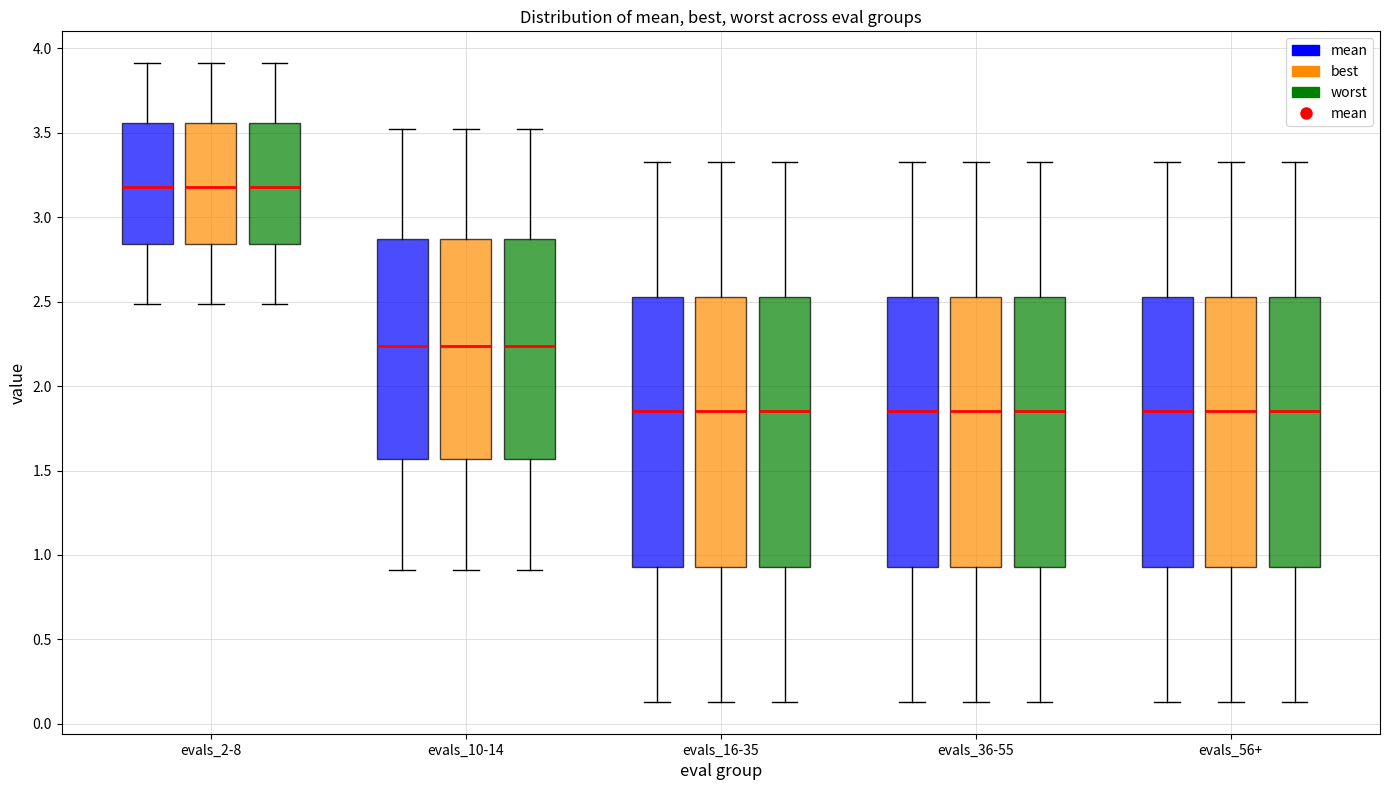

Reading left to right, transcribe this box plot: for each box, give where its median line is, the range the box spans, and where its two whiskers end, as read against the y-axis. The values are not printed on the chart, so give them approximately, as read against the axis.

evals_2-8 (mean): median 3.20, box 2.85 to 3.55, whiskers 2.50 to 3.90
evals_2-8 (best): median 3.20, box 2.85 to 3.55, whiskers 2.50 to 3.90
evals_2-8 (worst): median 3.20, box 2.85 to 3.55, whiskers 2.50 to 3.90
evals_10-14 (mean): median 2.25, box 1.55 to 2.85, whiskers 0.90 to 3.50
evals_10-14 (best): median 2.25, box 1.55 to 2.85, whiskers 0.90 to 3.50
evals_10-14 (worst): median 2.25, box 1.55 to 2.85, whiskers 0.90 to 3.50
evals_16-35 (mean): median 1.85, box 0.95 to 2.55, whiskers 0.15 to 3.35
evals_16-35 (best): median 1.85, box 0.95 to 2.55, whiskers 0.15 to 3.35
evals_16-35 (worst): median 1.85, box 0.95 to 2.55, whiskers 0.15 to 3.35
evals_36-55 (mean): median 1.85, box 0.95 to 2.55, whiskers 0.15 to 3.35
evals_36-55 (best): median 1.85, box 0.95 to 2.55, whiskers 0.15 to 3.35
evals_36-55 (worst): median 1.85, box 0.95 to 2.55, whiskers 0.15 to 3.35
evals_56+ (mean): median 1.85, box 0.95 to 2.55, whiskers 0.15 to 3.35
evals_56+ (best): median 1.85, box 0.95 to 2.55, whiskers 0.15 to 3.35
evals_56+ (worst): median 1.85, box 0.95 to 2.55, whiskers 0.15 to 3.35